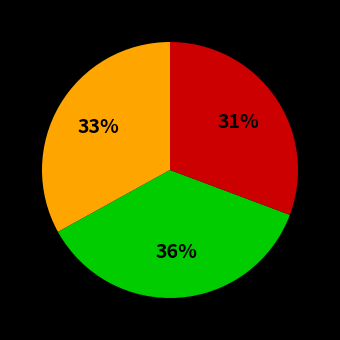

Does any single category account for the majority?

No